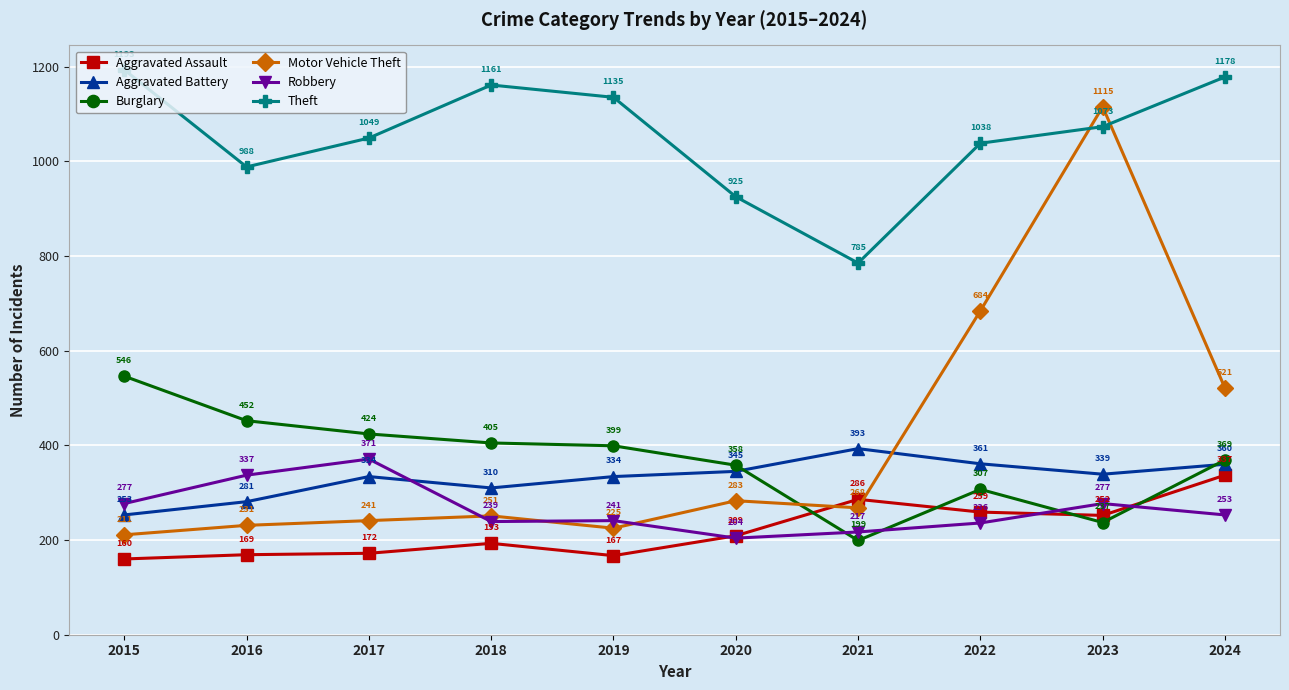

What is the total value across all series at 2023?

3293